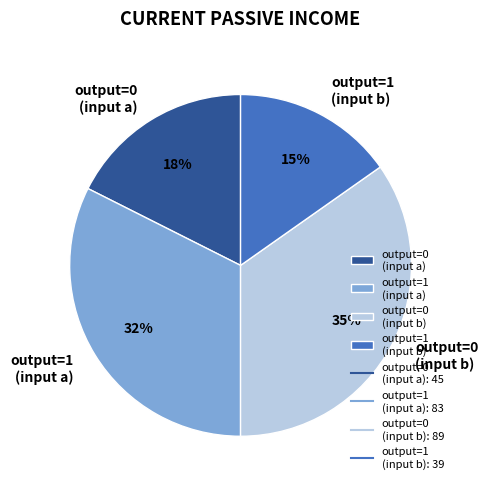

How many slices are in this pie chart?

4